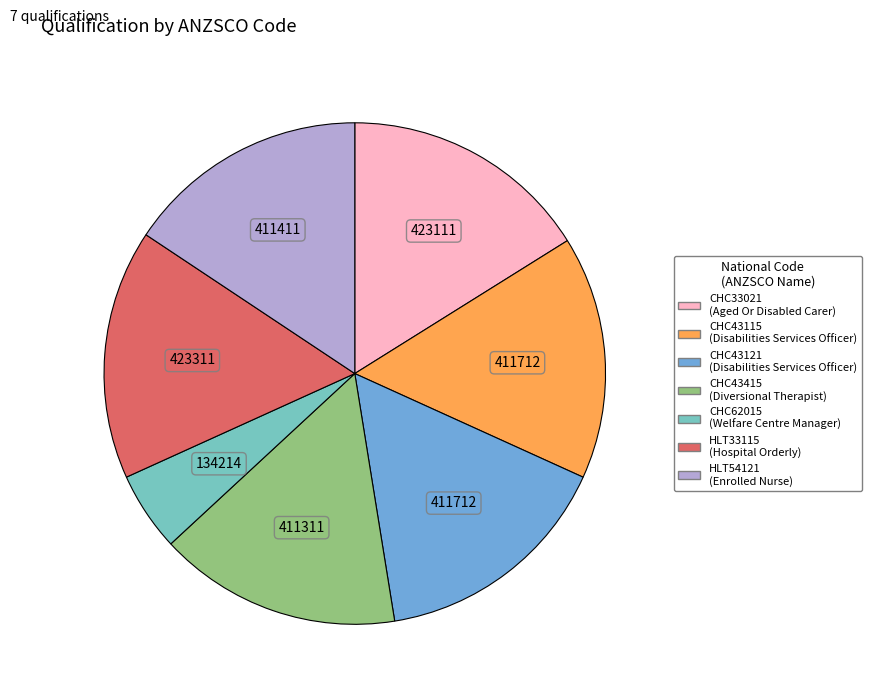

Is the sum of CHC43121 and HLT54121 greater than half?

No